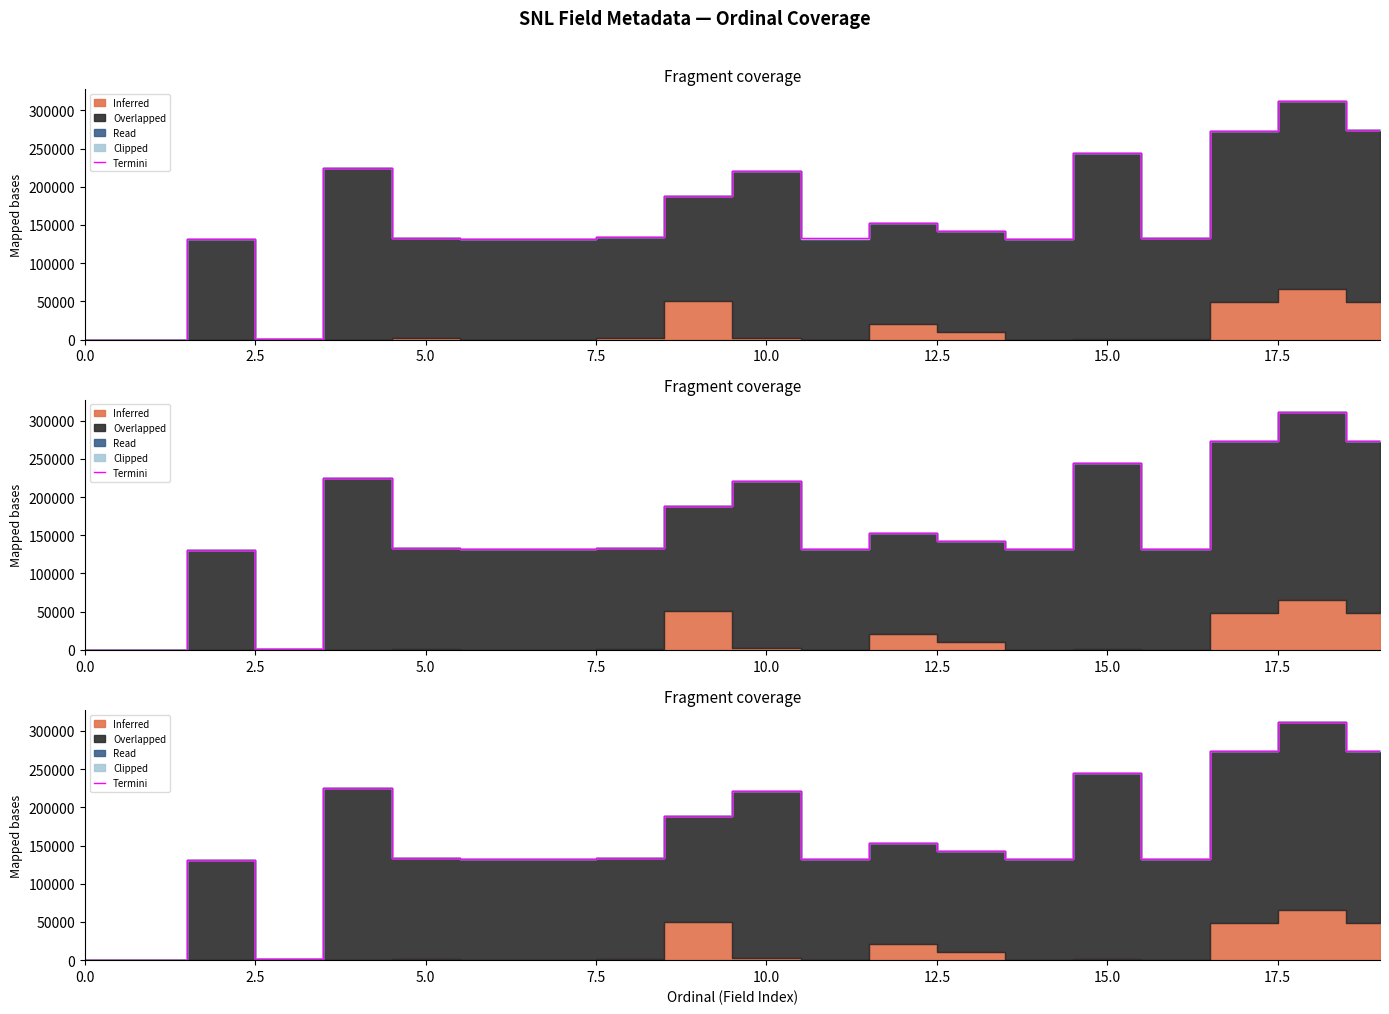

The value at 17.5 is 188263. True or false?

False